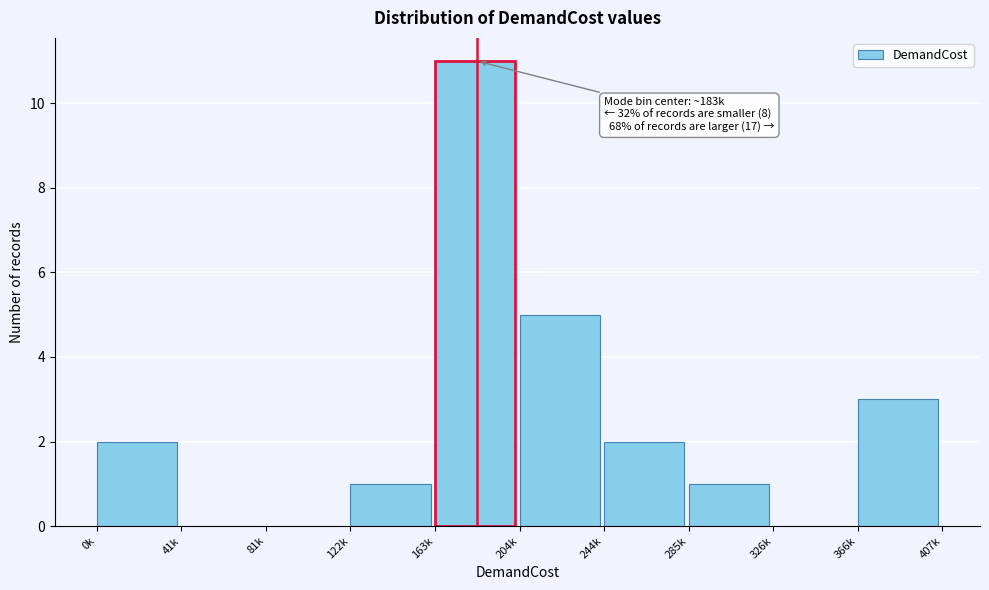

Reading right to left, transcribe all the data shown in this chart.

366k=3	326k=0	285k=1	244k=2	204k=5	163k=11	122k=1	81k=0	41k=0	0k=2